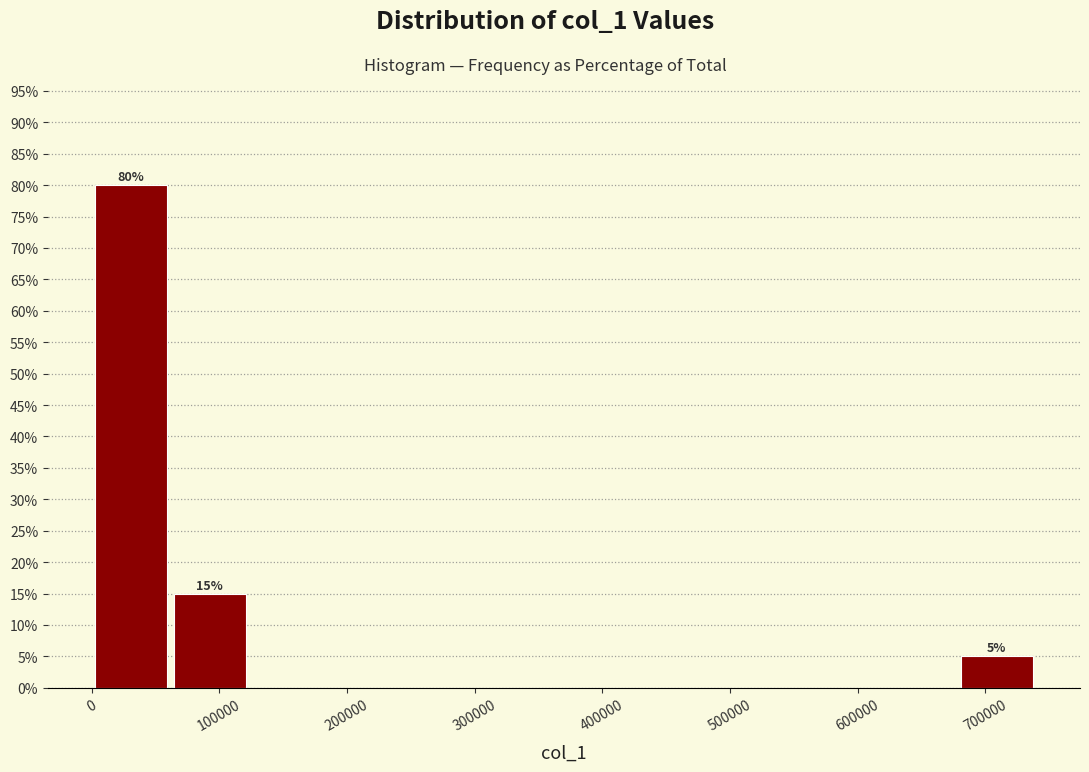

Over which range of the x-axis is the bar tallest?

0 to 60000